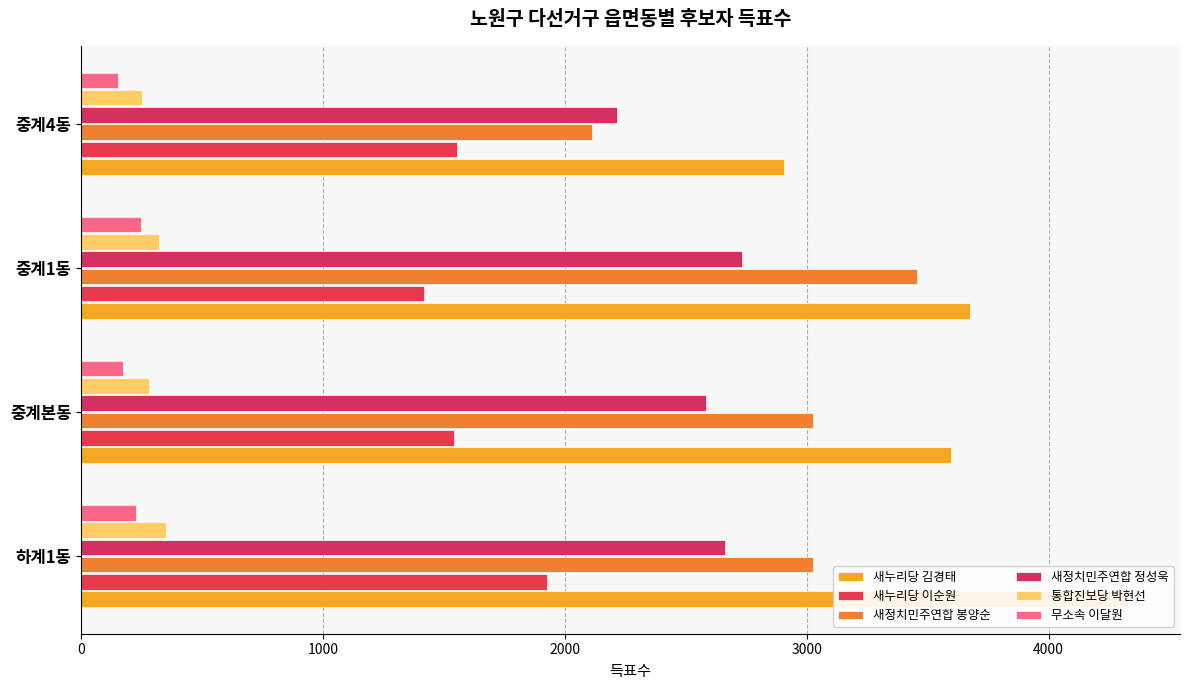

Reading left to right, what are all the values shown in this chart?

새누리당 김경태: 4327	3598	3674	2905
새누리당 이순원: 1928	1541	1419	1553
새정치민주연합 봉양순: 3025	3026	3457	2113
새정치민주연합 정성욱: 2663	2585	2734	2214
통합진보당 박현선: 351	281	321	251
무소속 이달원: 227	174	249	151